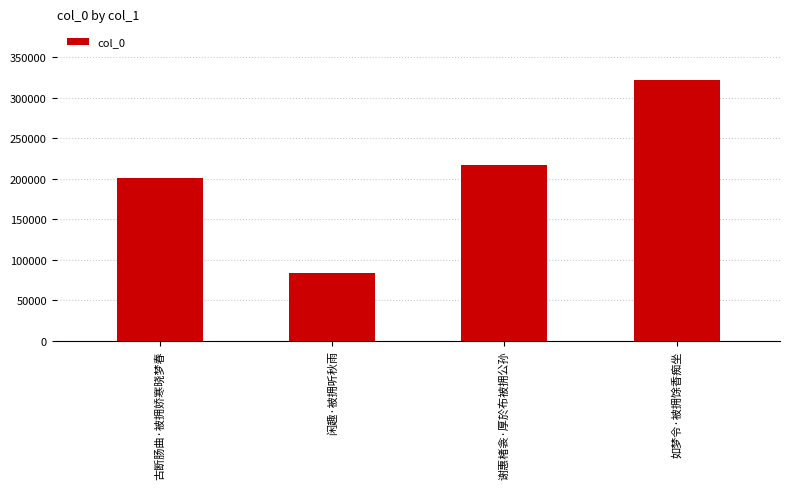

Which label corresponds to the smallest value in the chart?

闲趣·被拥听秋雨